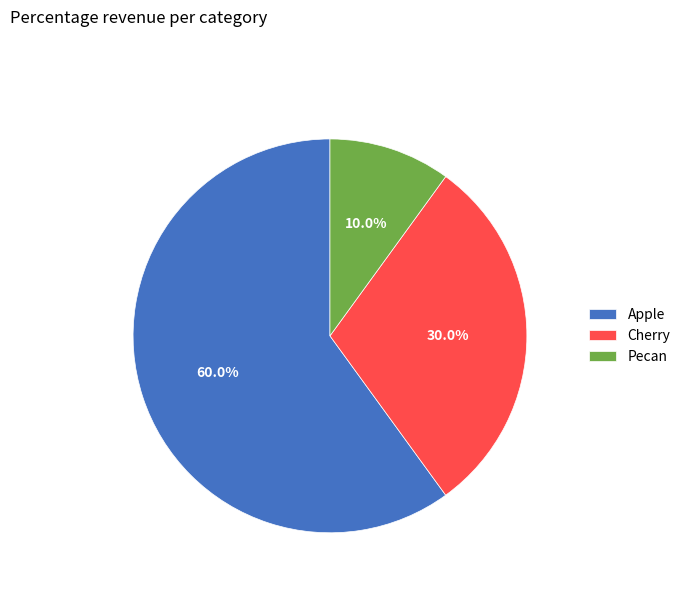

Between Pecan and Cherry, which is larger?

Cherry